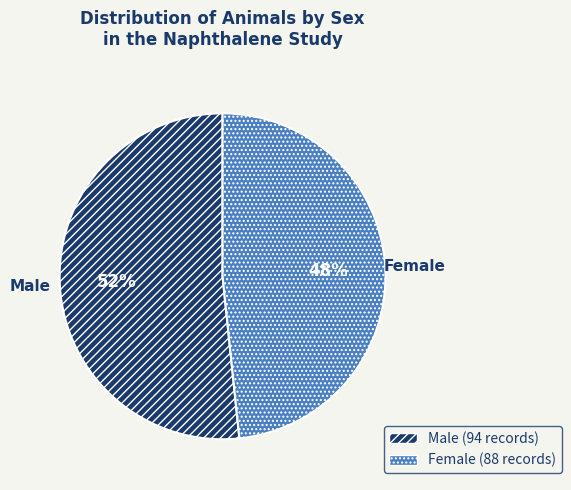

Does any single category account for the majority?

Yes